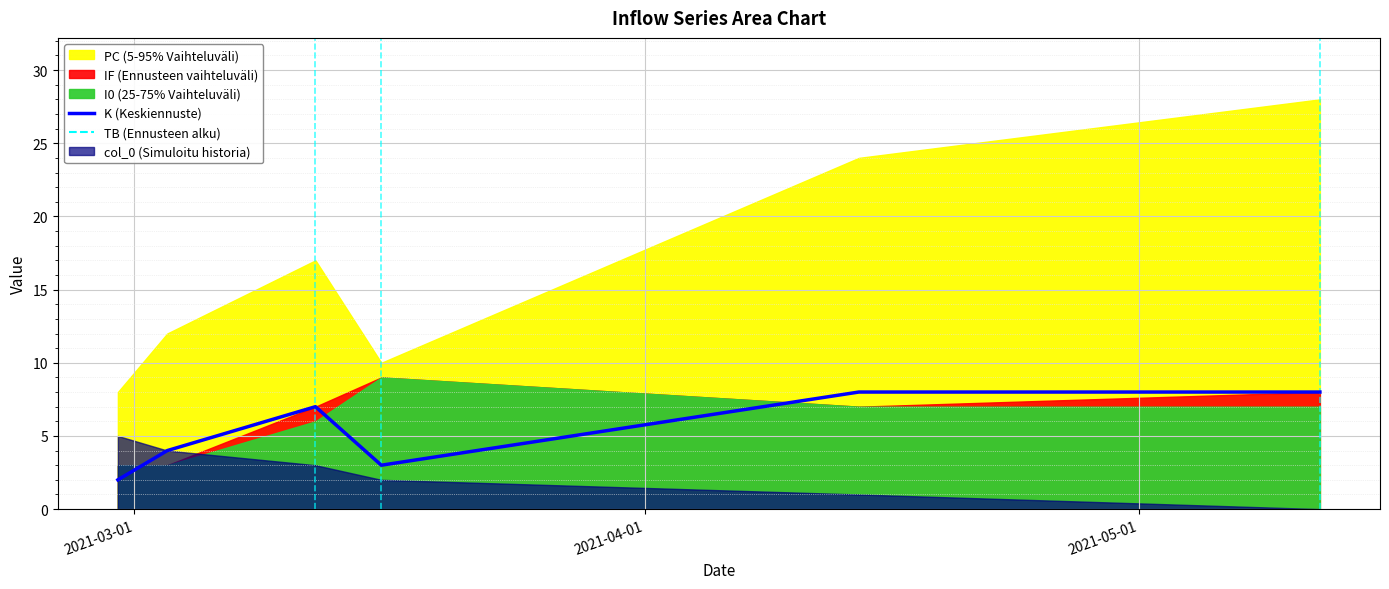

What is the maximum value for K (Keskiennuste)?

8